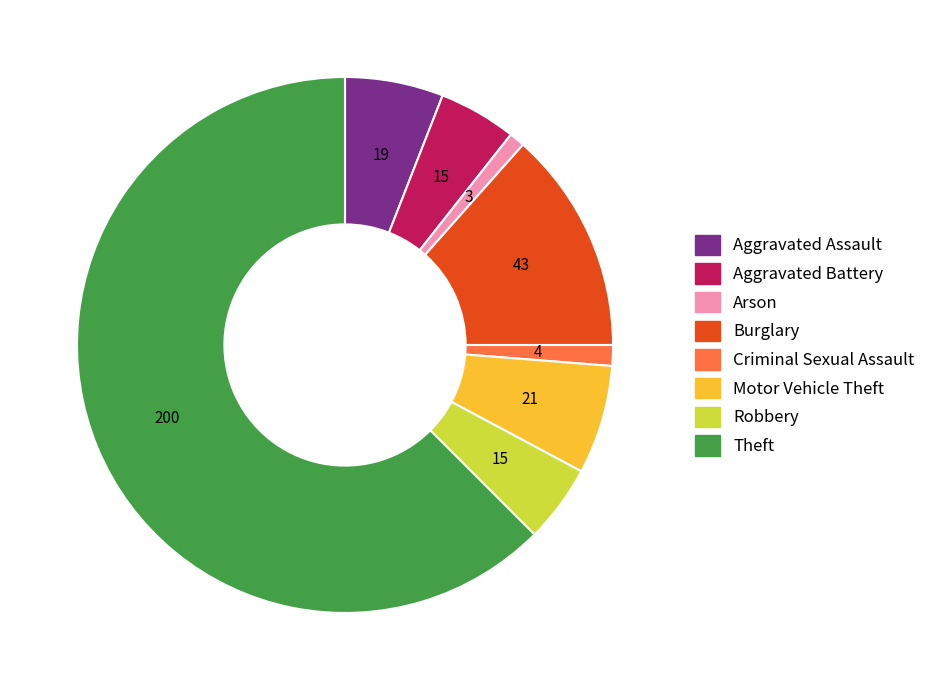

Combined, do Aggravated Battery and Motor Vehicle Theft account for over 50%?

No